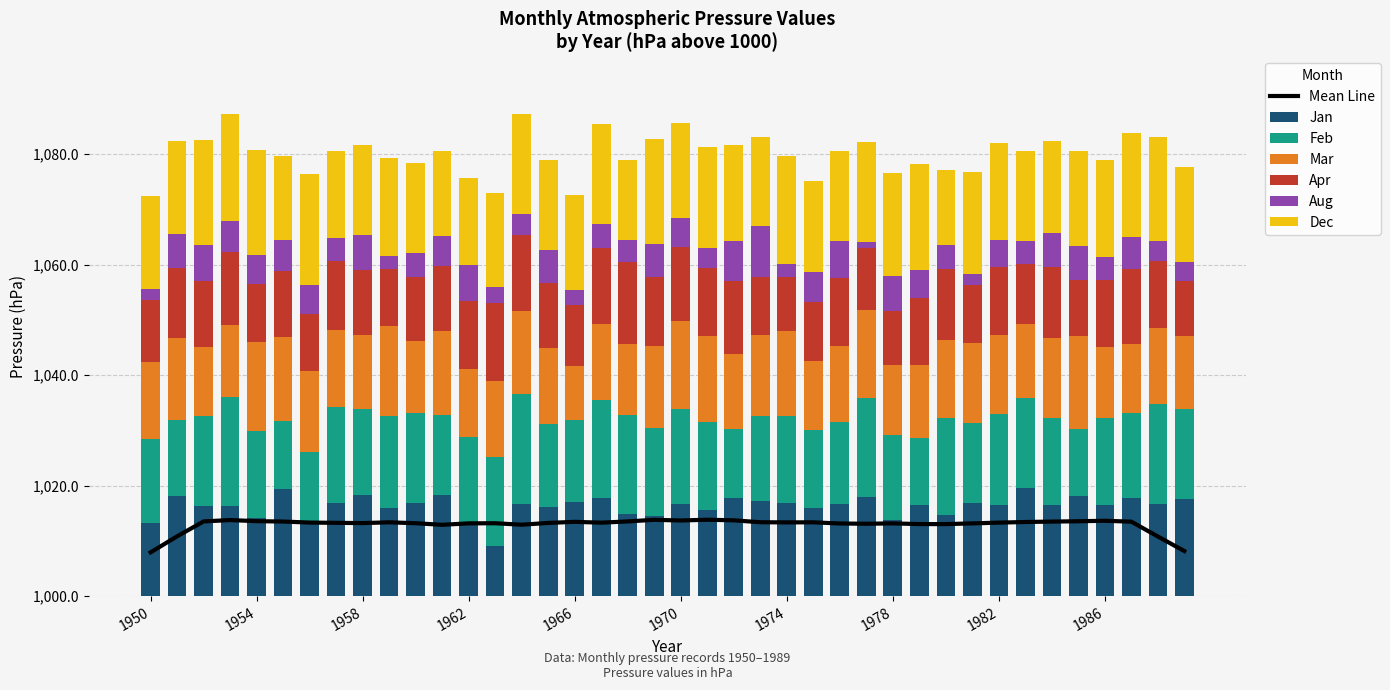

What is the minimum value for Mar?

9.9